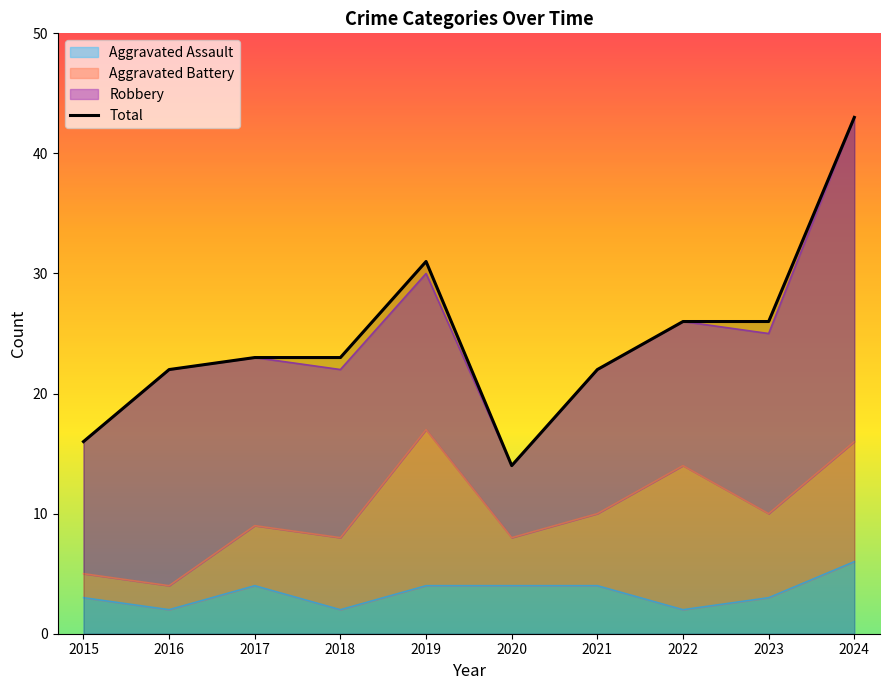

Reading left to right, extract all data points from this chart.

2015=16	2016=22	2017=23	2018=23	2019=31	2020=14	2021=22	2022=26	2023=26	2024=43